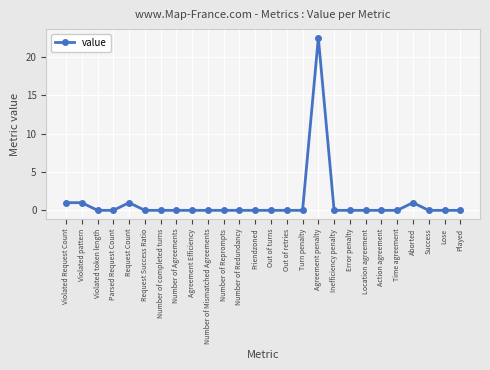

True or false: there are more than 0 points higher than both neighbors.

True